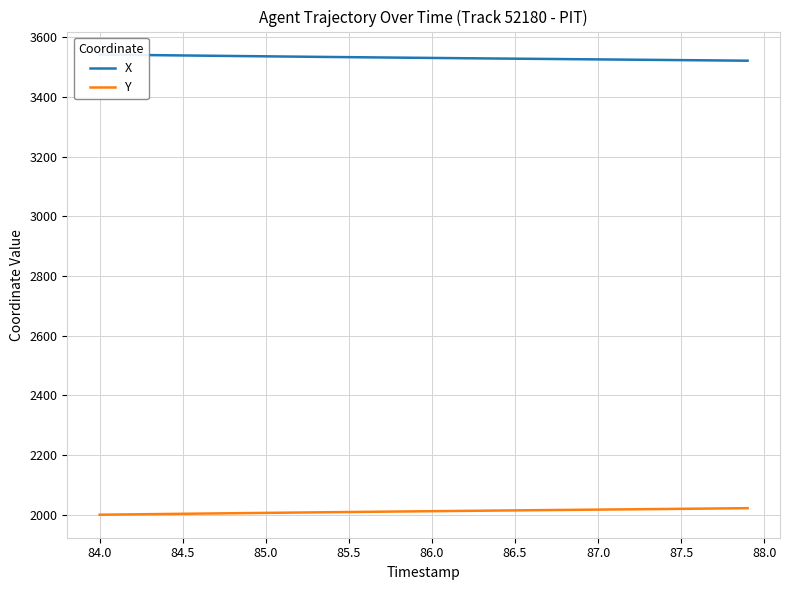

What is the minimum value for Y?

2000.0